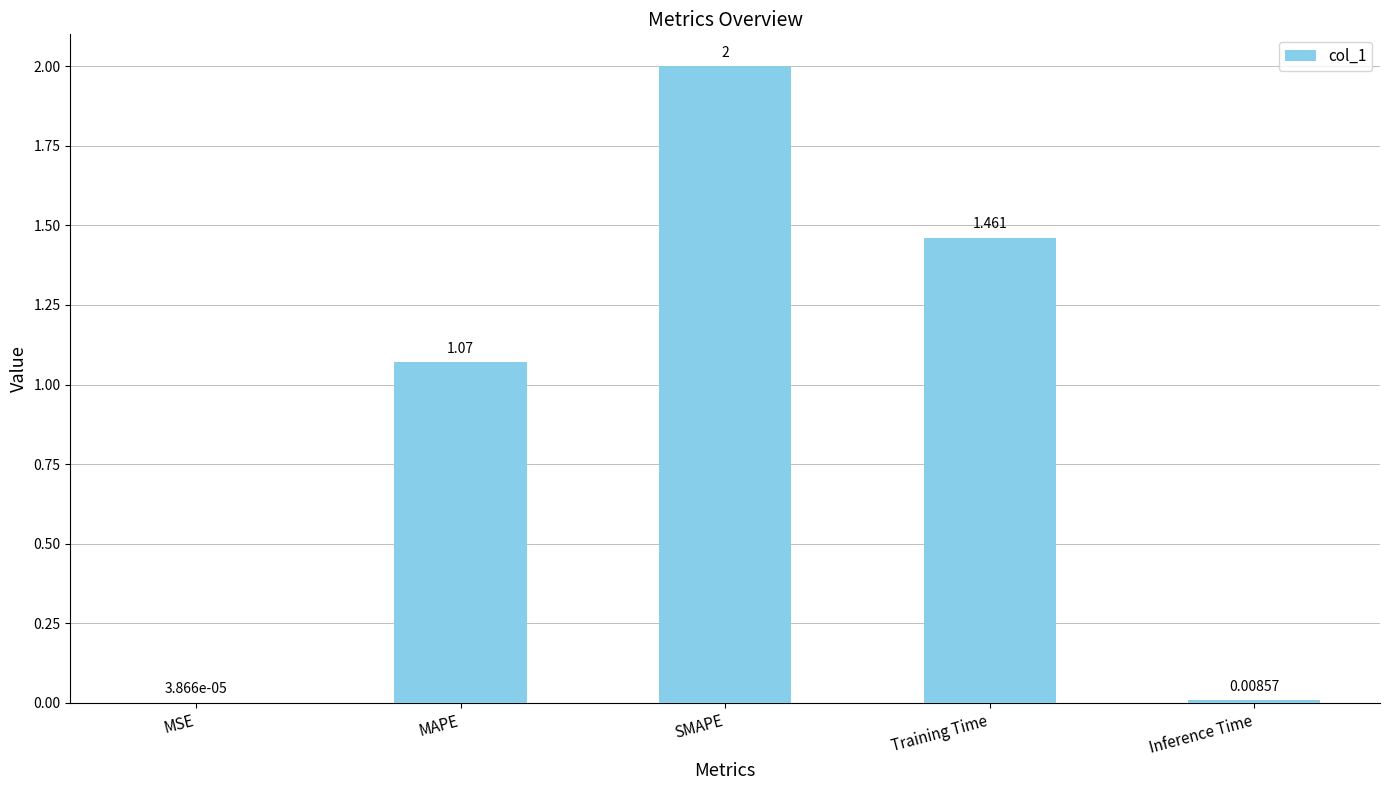

At which label does the data first exceed 1?

MAPE